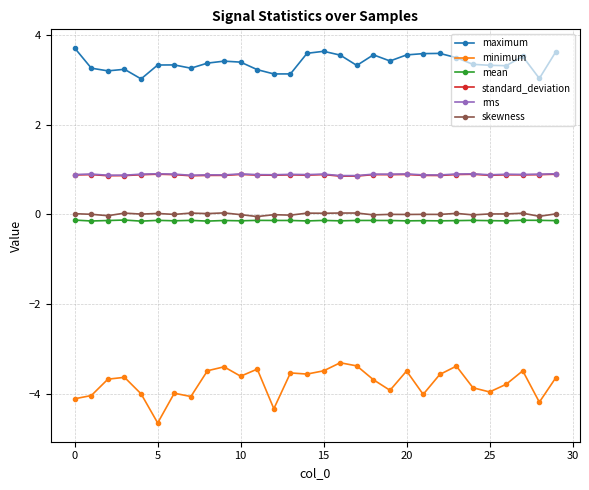

What is the average value of the rms series?

0.9